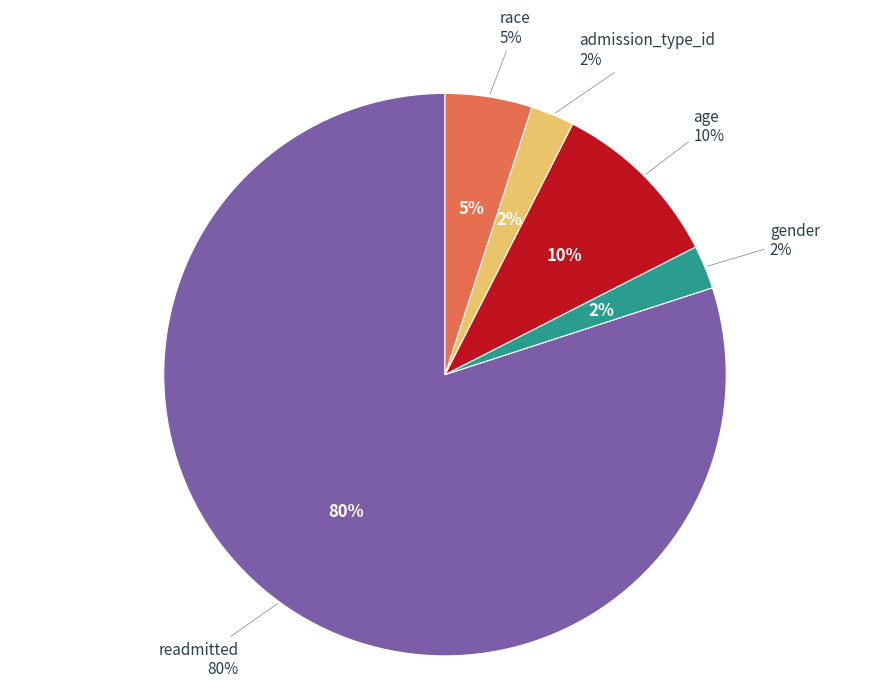

Count the number of slices in the pie.

5